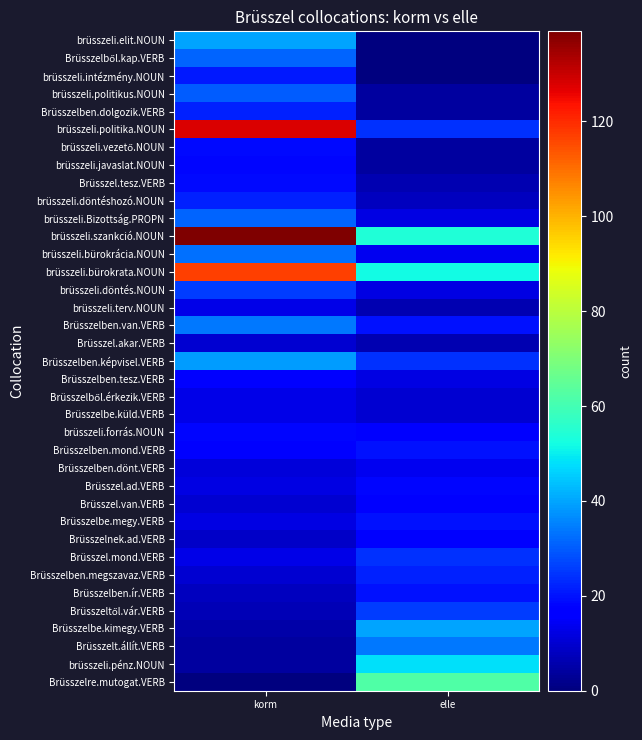

Rank the series by their maximum value, from highest to lowest.

brüsszeli.szankció.NOUN, brüsszeli.politika.NOUN, brüsszeli.bürokrata.NOUN, Brüsszelre.mutogat.VERB, brüsszeli.pénz.NOUN, brüsszeli.elit.NOUN, Brüsszelbe.kimegy.VERB, Brüsszelben.képvisel.VERB, Brüsszelben.van.VERB, Brüsszelt.állít.VERB, brüsszeli.bürokrácia.NOUN, Brüsszelből.kap.VERB, brüsszeli.Bizottság.PROPN, brüsszeli.politikus.NOUN, brüsszeli.döntés.NOUN, Brüsszeltől.vár.VERB, Brüsszel.mond.VERB, Brüsszelben.dolgozik.VERB, brüsszeli.döntéshozó.NOUN, Brüsszelben.megszavaz.VERB, brüsszeli.intézmény.NOUN, Brüsszelben.mond.VERB, Brüsszelbe.megy.VERB, Brüsszelben.ír.VERB, brüsszeli.vezető.NOUN, Brüsszel.tesz.VERB, brüsszeli.javaslat.NOUN, brüsszeli.forrás.NOUN, Brüsszel.ad.VERB, Brüsszelben.tesz.VERB, Brüsszel.van.VERB, Brüsszelnek.ad.VERB, Brüsszelben.dönt.VERB, brüsszeli.terv.NOUN, Brüsszelből.érkezik.VERB, Brüsszelbe.küld.VERB, Brüsszel.akar.VERB